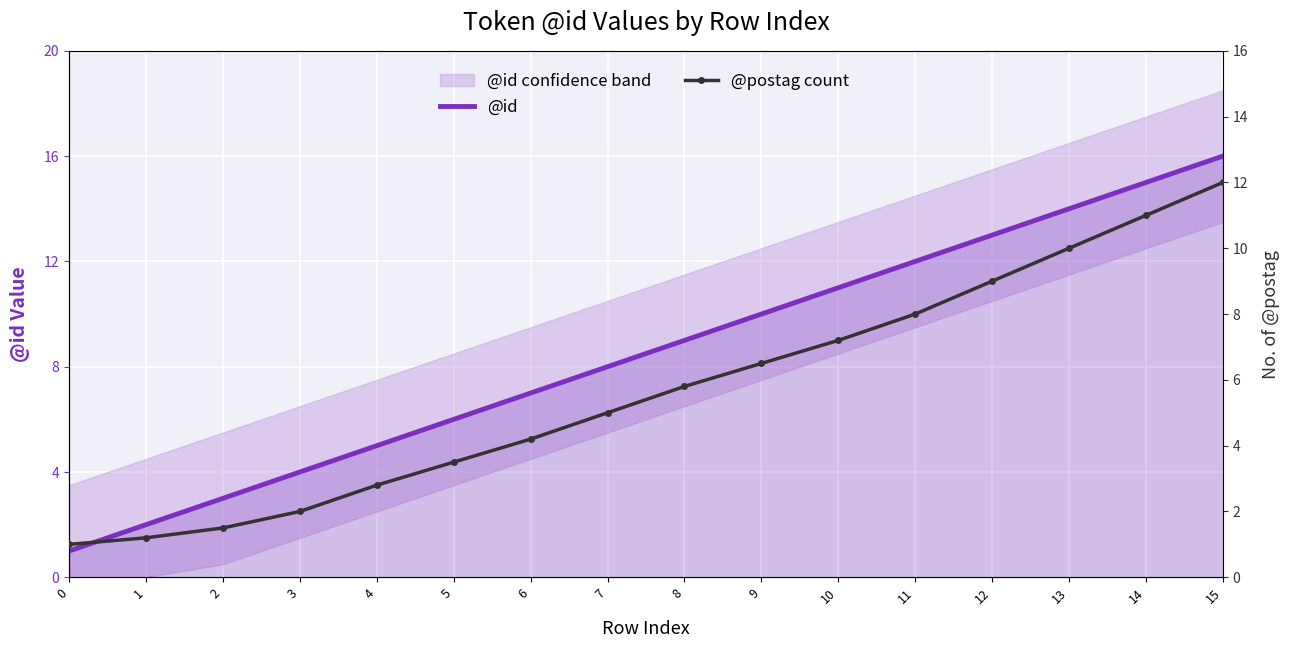

True or false: @postag count and @id cross at least once.

False